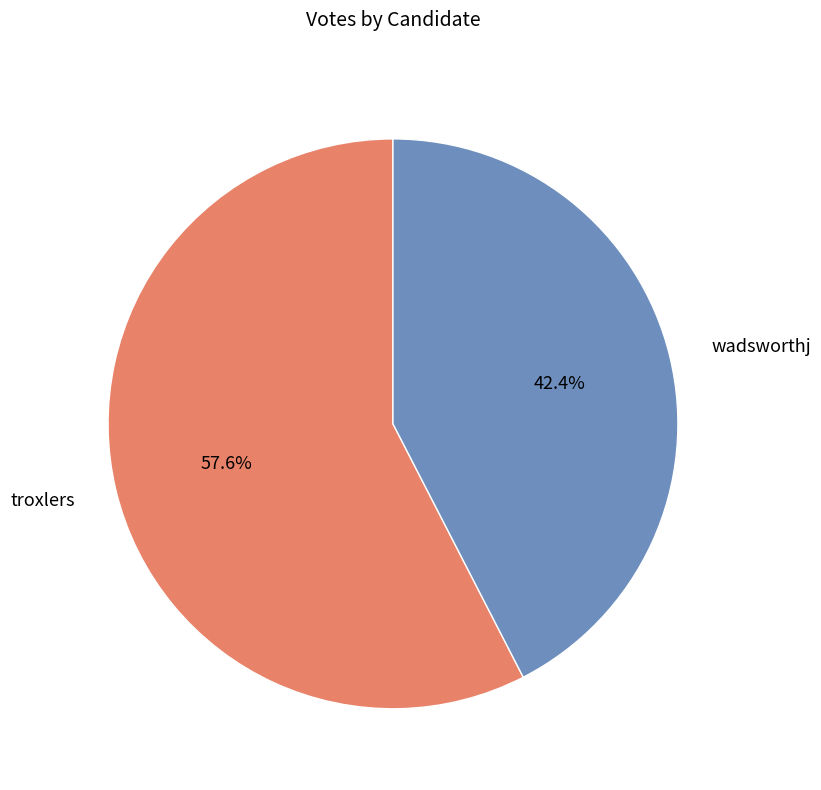

The troxlers slice represents 43% of the pie. True or false?

False